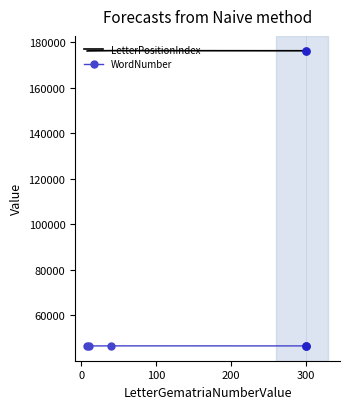

What is the sum of all LetterPositionIndex values?

704540